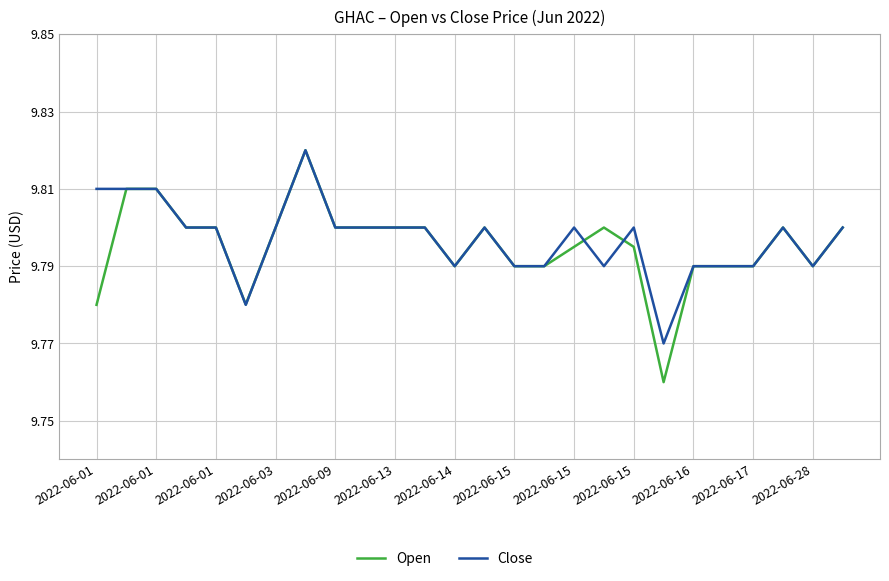

Which series has the widest spread of values?

Open